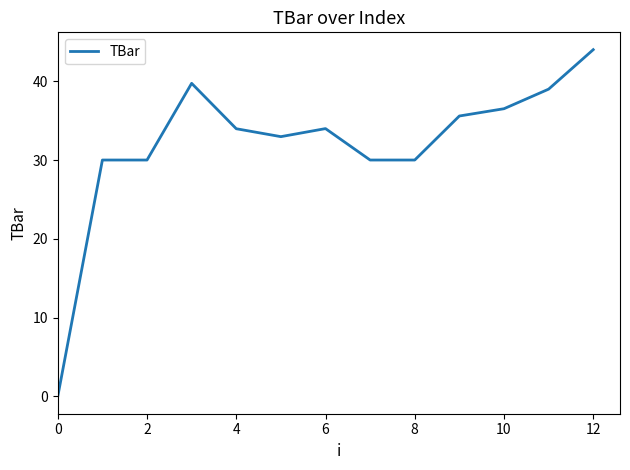

What is the difference between the maximum and minimum values?

44.0